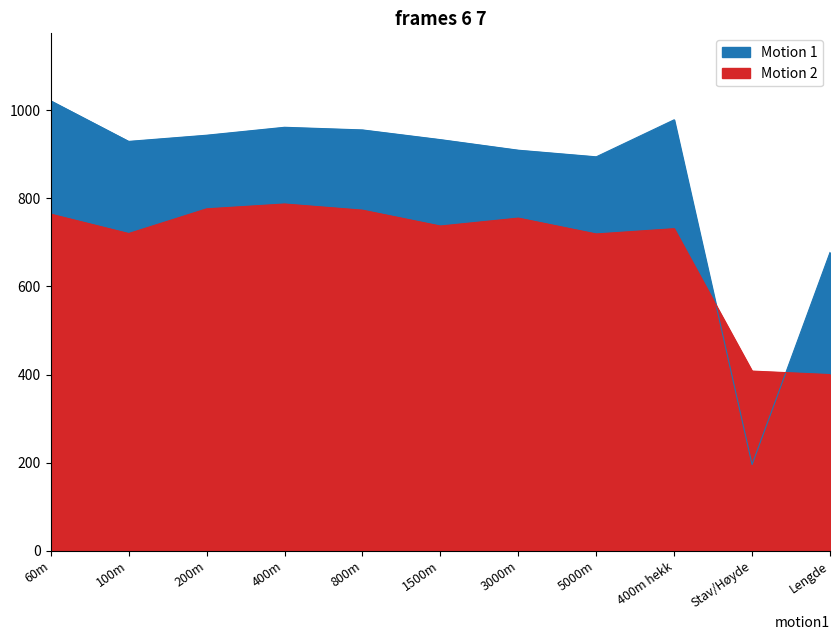

What is the smallest value displayed?

196